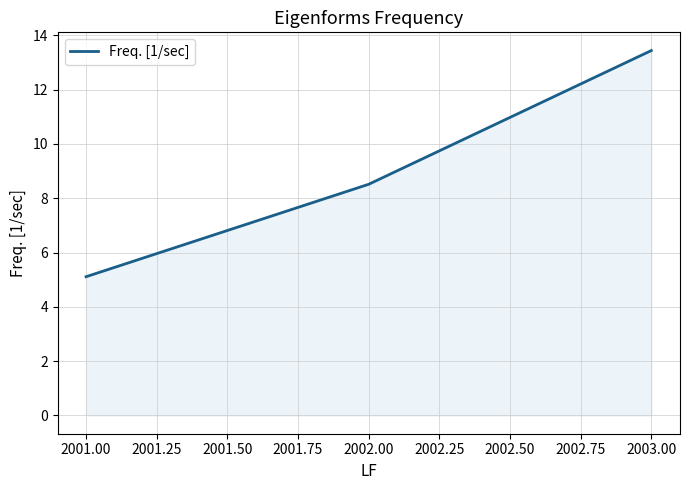

True or false: the data shows 7.2 at 2001.00.

False